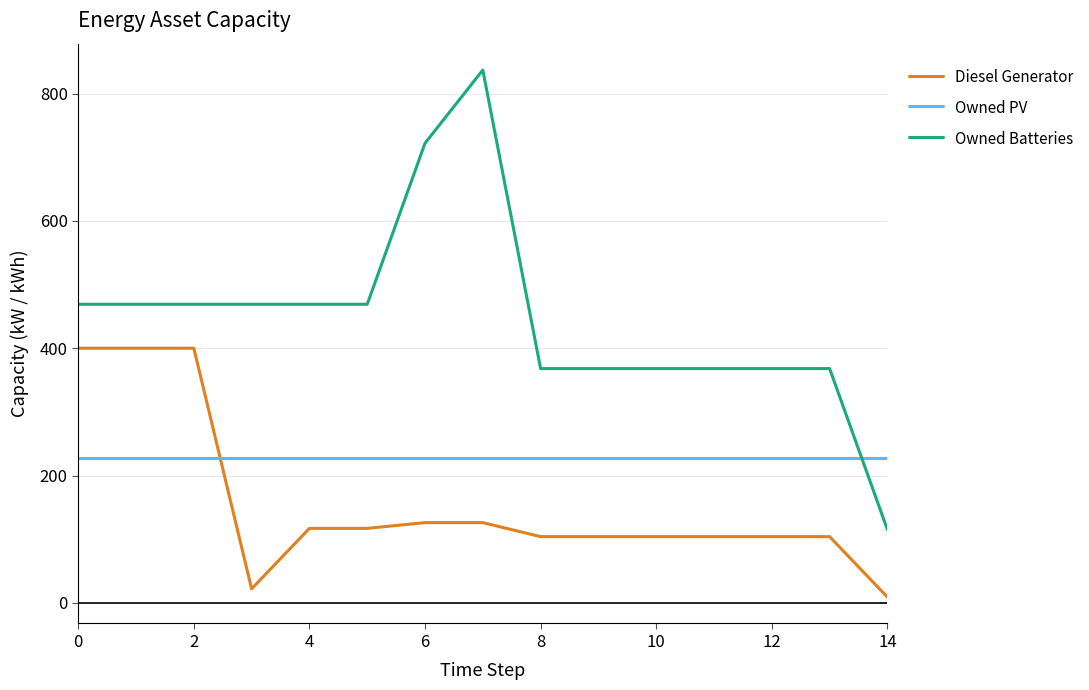

Rank the series by their average value, from lowest to highest.

Diesel Generator, Owned PV, Owned Batteries